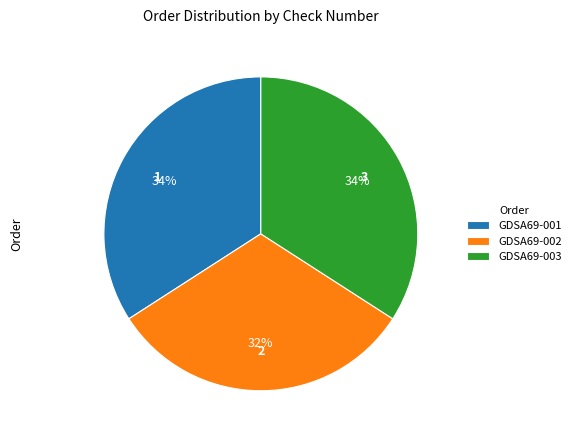

What is the ratio of the value at GDSA69-003 to the value at GDSA69-001?

1.0